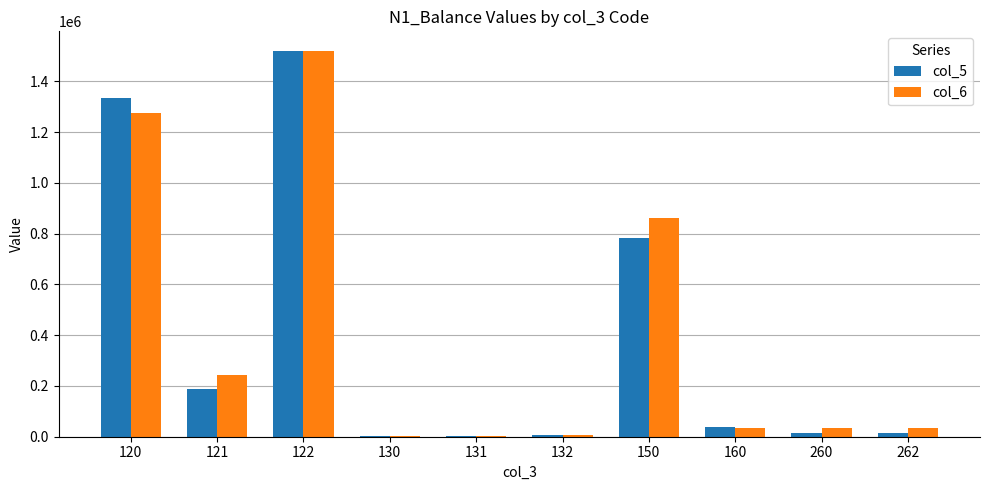

What is the sum of all col_6 values?

4018093.9